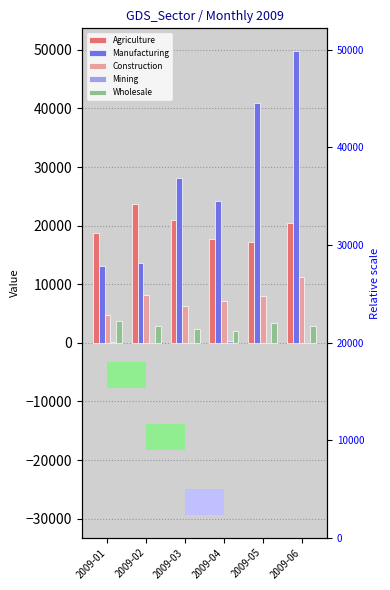

Count the number of categories in the chart.

6